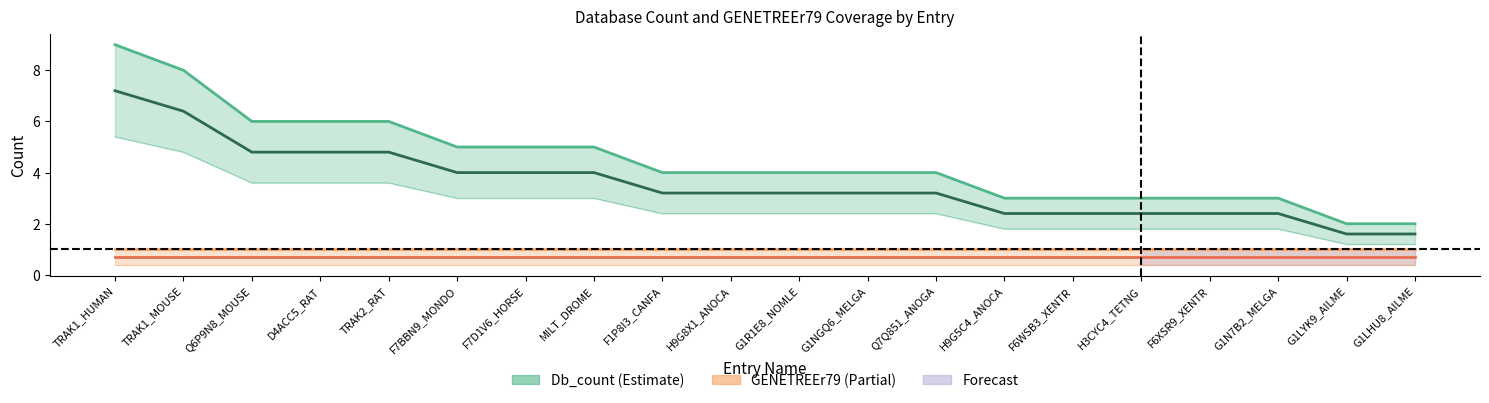

Which has a higher value, H9G5C4_ANOCA or F6XSR9_XENTR?

H9G5C4_ANOCA